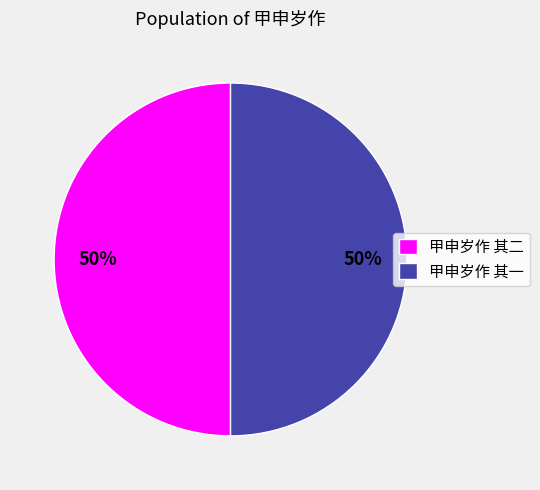

Is the sum of 甲申岁作 其一 and 甲申岁作 其二 greater than half?

Yes